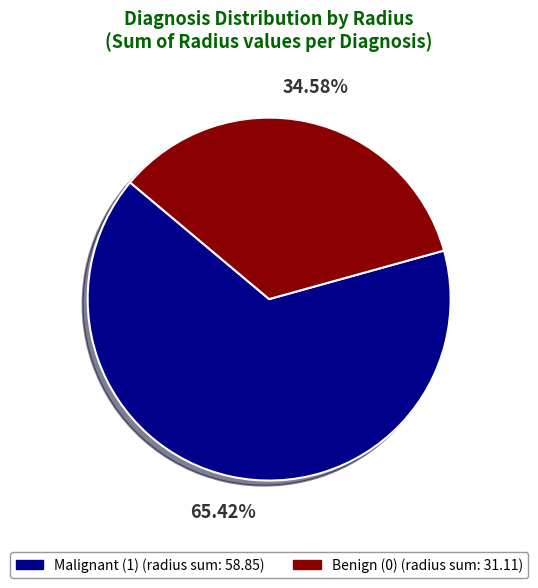

To the nearest percent, what is the difference between the largest and smallest slice percentages?

31%